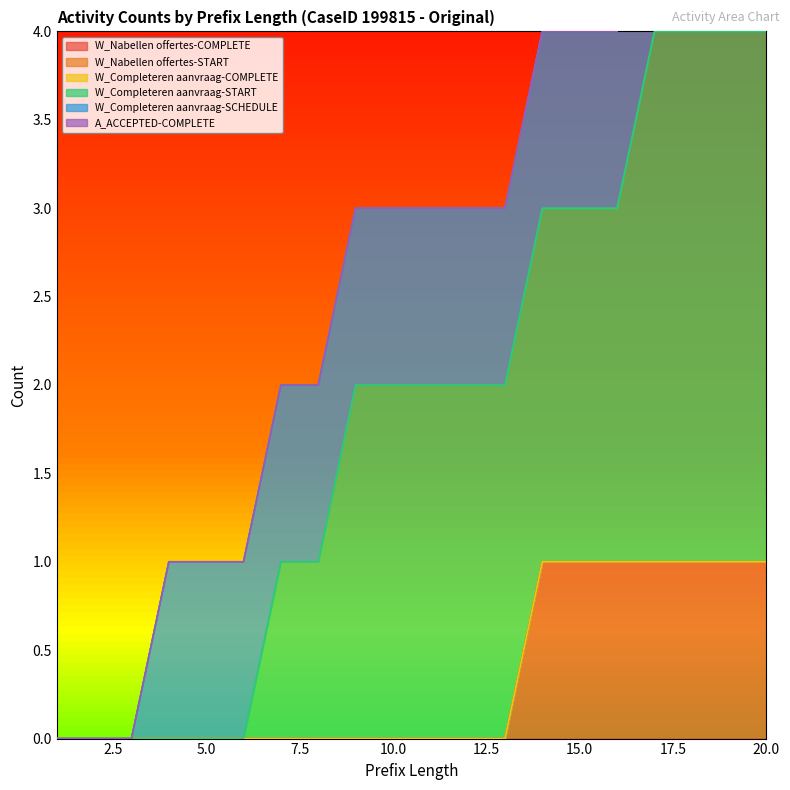

Which series has the largest total across all categories?

W_Completeren aanvraag-START